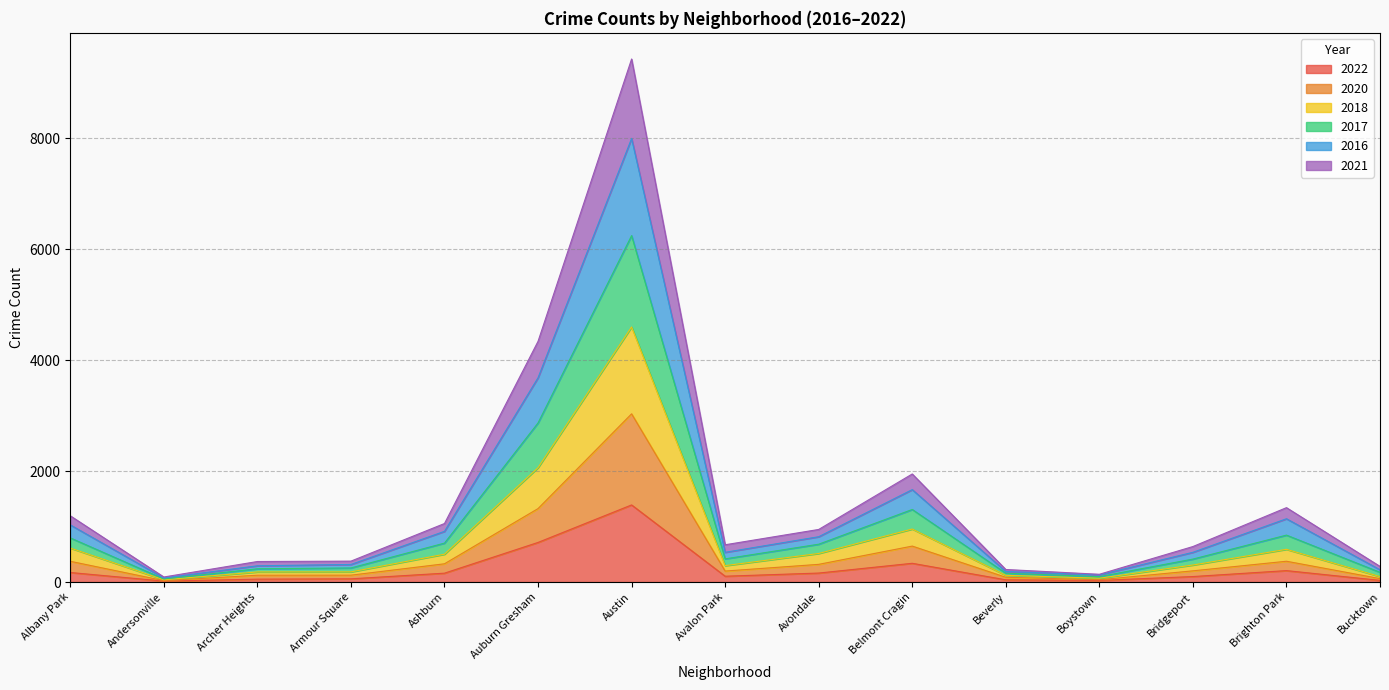

What is the highest value of the 2022 series?

1390